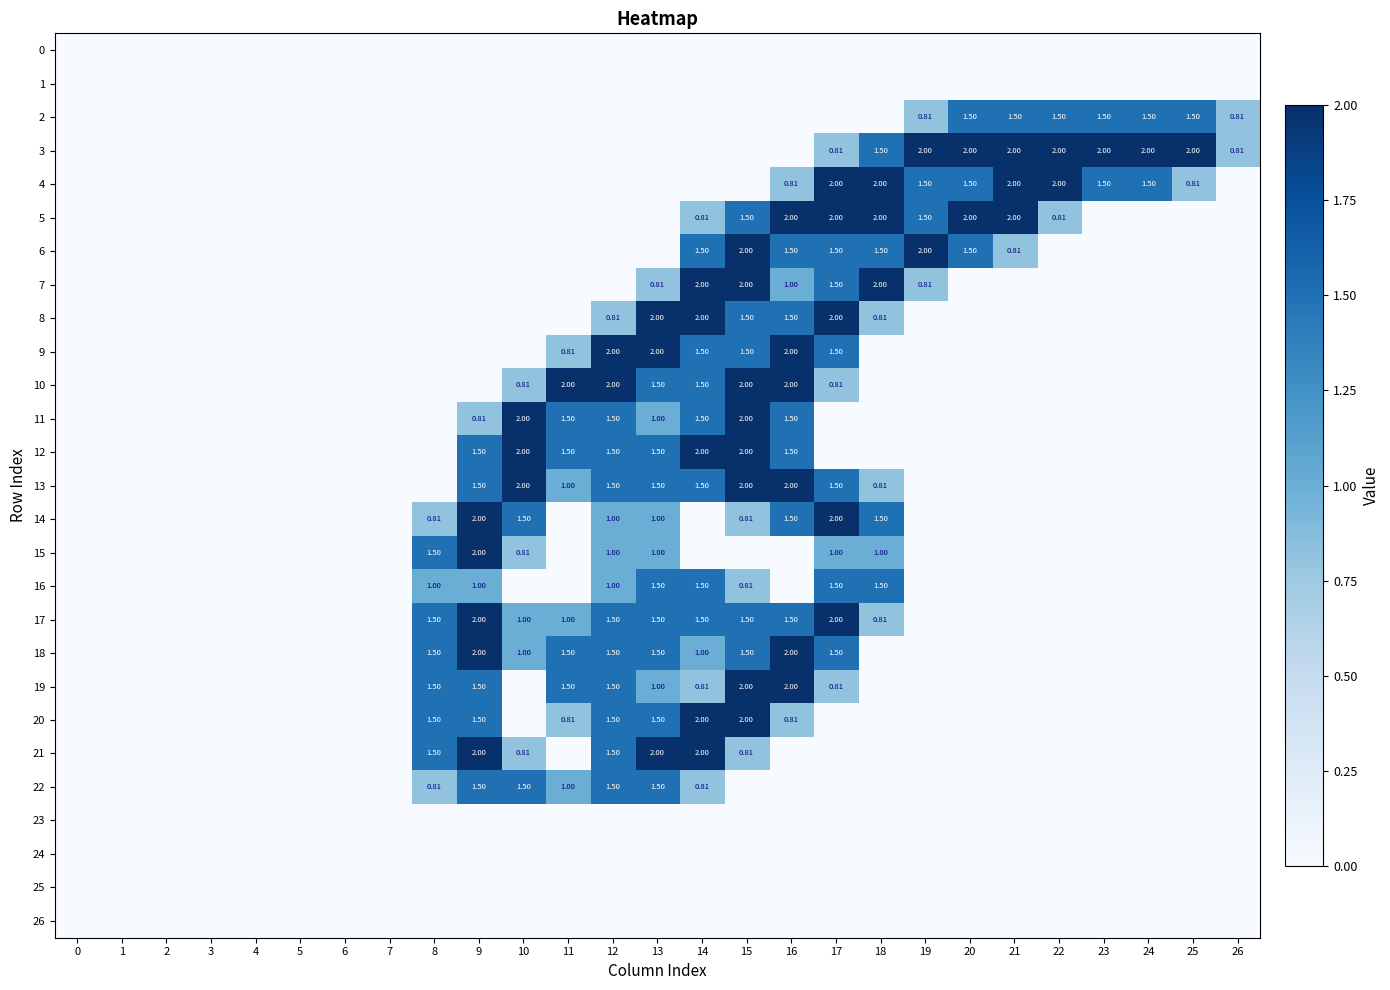

What is the difference between the maximum and second lowest values in the 3 series?

2.0